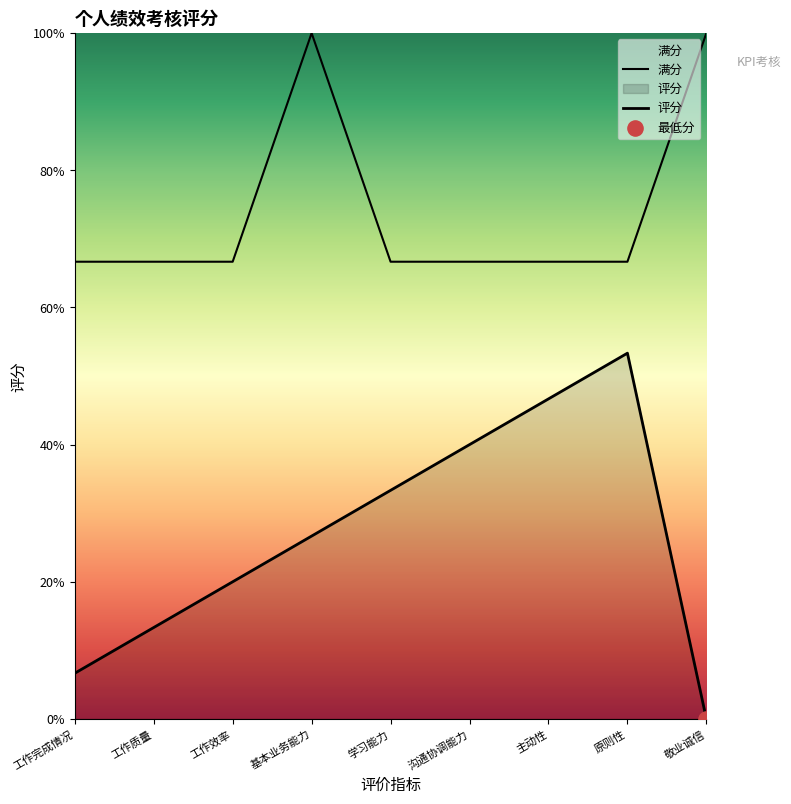

What is the change in value from 工作质量 to 原则性?

+6